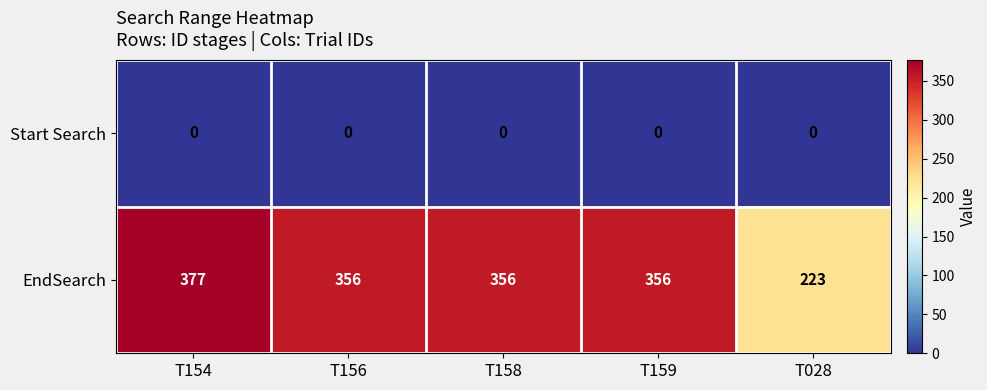

Reading right to left, list all the values displayed in this chart.

Start Search: 0	0	0	0	0
EndSearch: 223	356	356	356	377